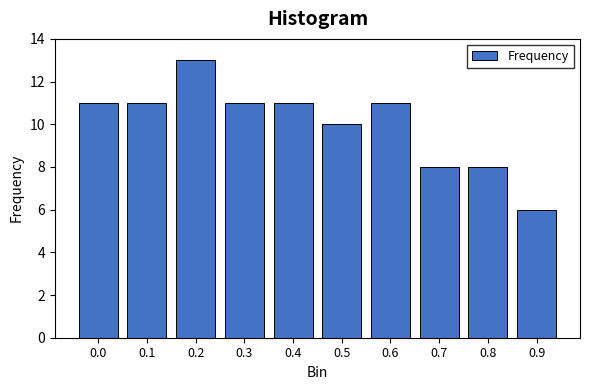

Reading right to left, what are all the values shown in this chart?

0.9=6	0.8=8	0.7=8	0.6=11	0.5=10	0.4=11	0.3=11	0.2=13	0.1=11	0.0=11